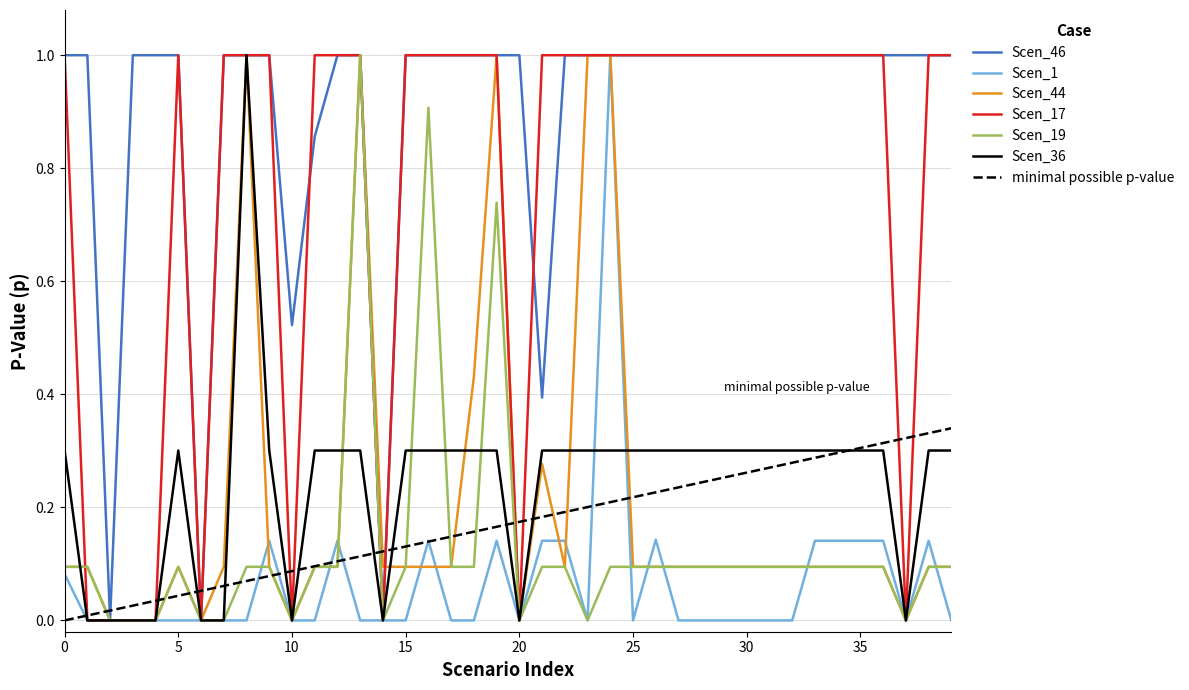

What is the maximum value for Scen_1?

1.0